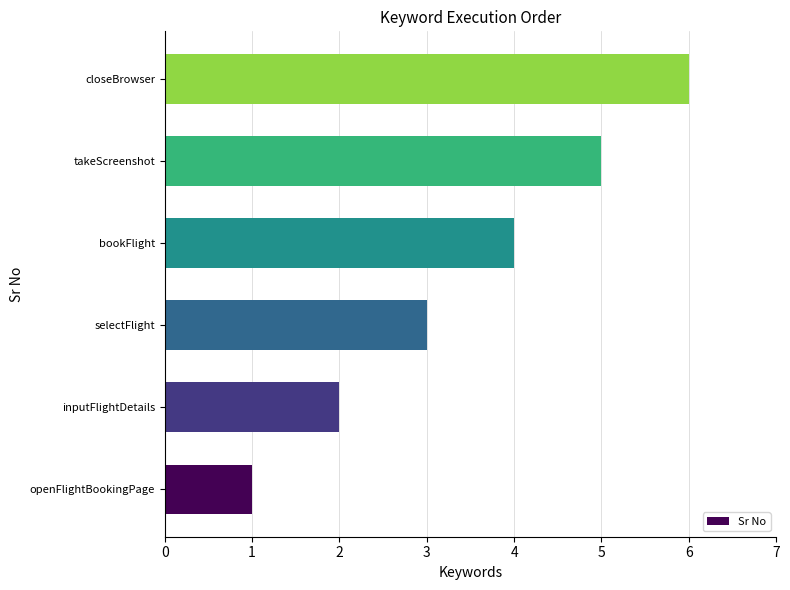

What is the difference between the second highest and minimum values?

4